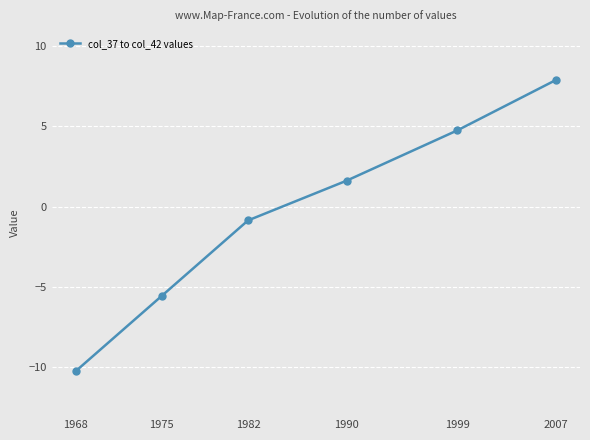

Reading left to right, transcribe all the data shown in this chart.

1968=-10.3	1975=-5.6	1982=-0.9	1990=1.6	1999=4.7	2007=7.9